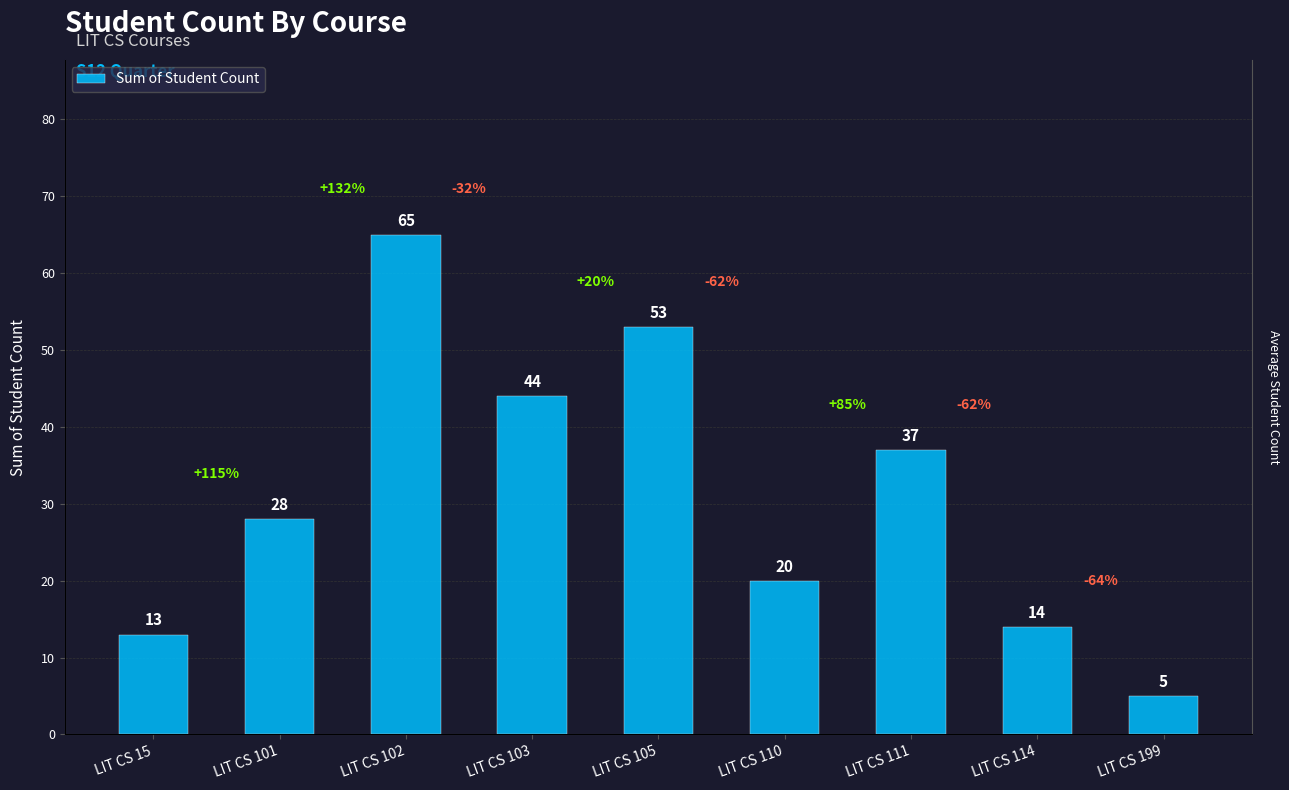

Is it true that the value at LIT CS 199 is 5?

True